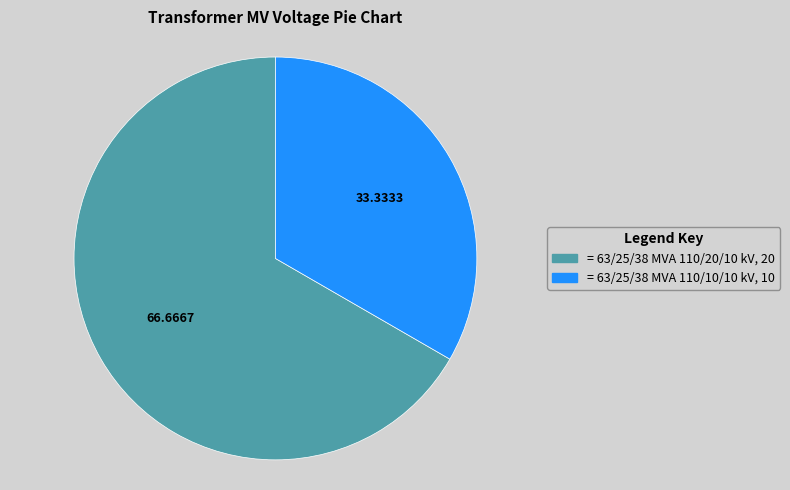

Is there any slice that represents more than half of the pie?

Yes